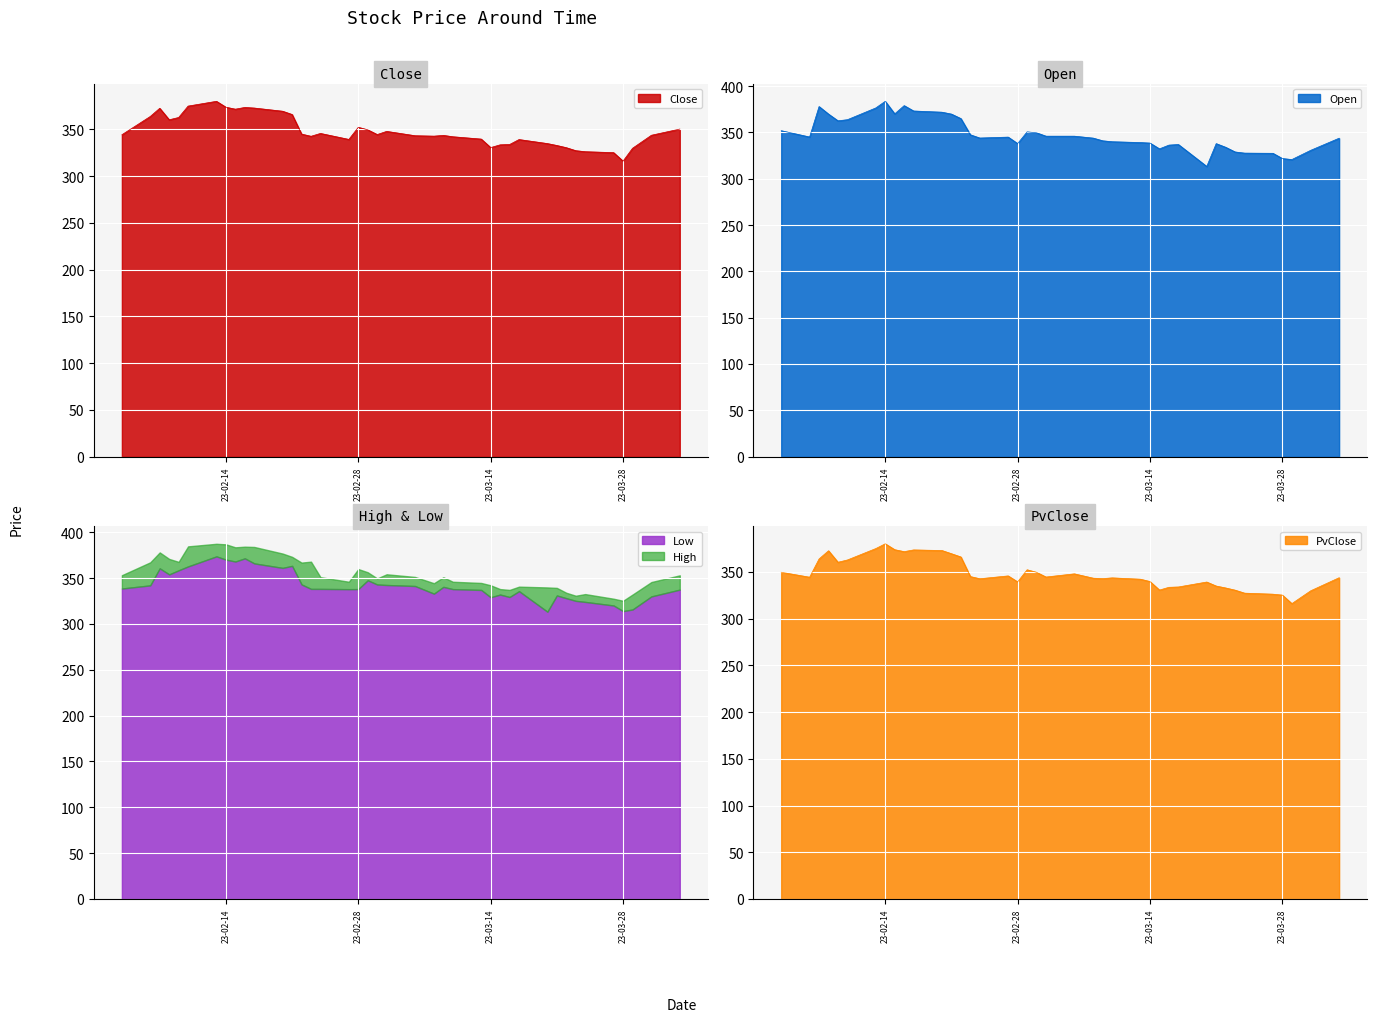

What is the highest value of the Close series?

380.0